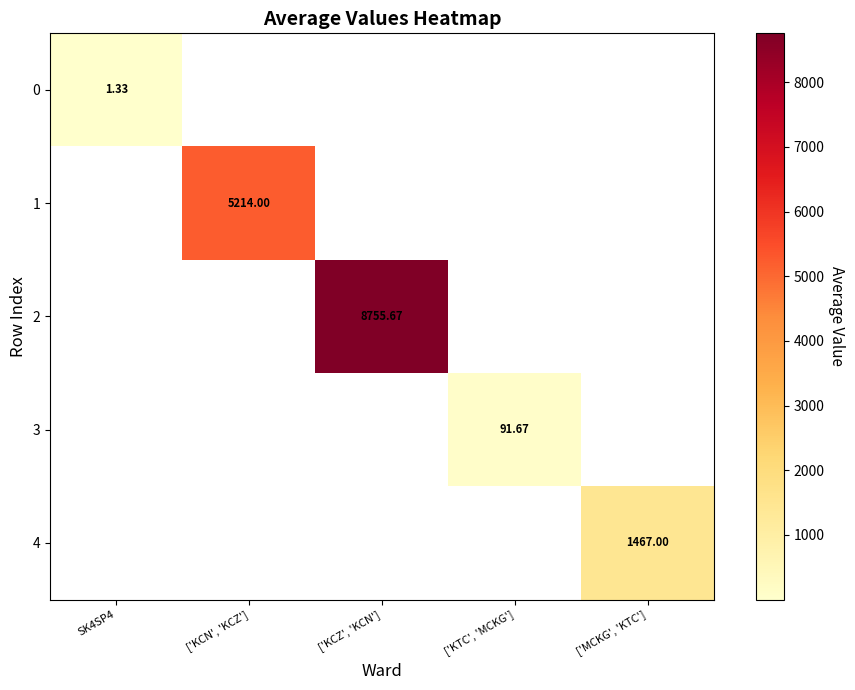

The 4 series shows -529.0 at ['KCN', 'KCZ']. True or false?

False